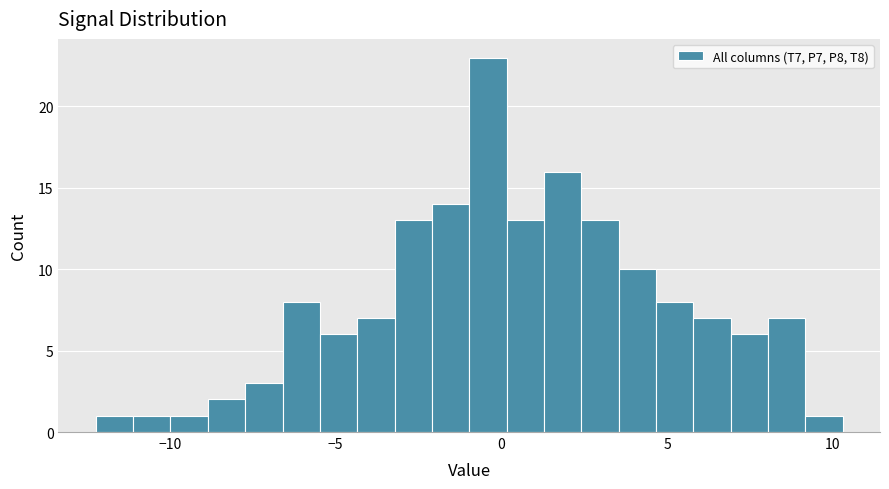

Read against the x-axis, roughly where is the centre of the tallest bar?

-0.5